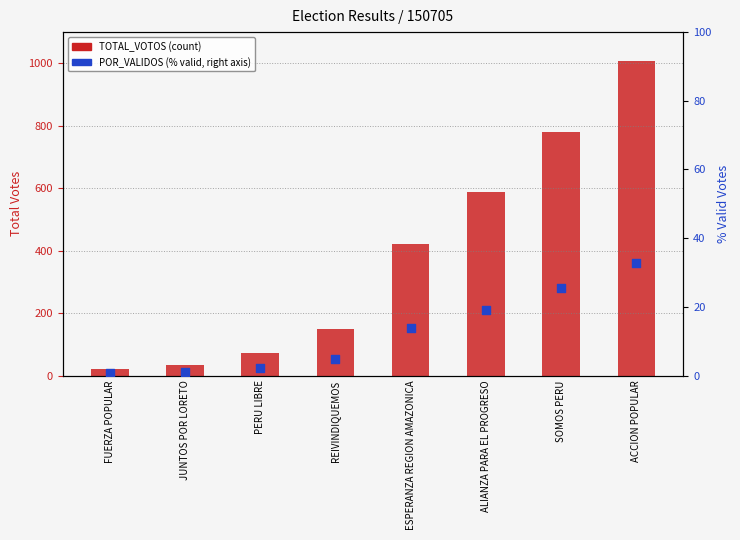

Which series reaches the maximum Y coordinate?

TOTAL_VOTOS